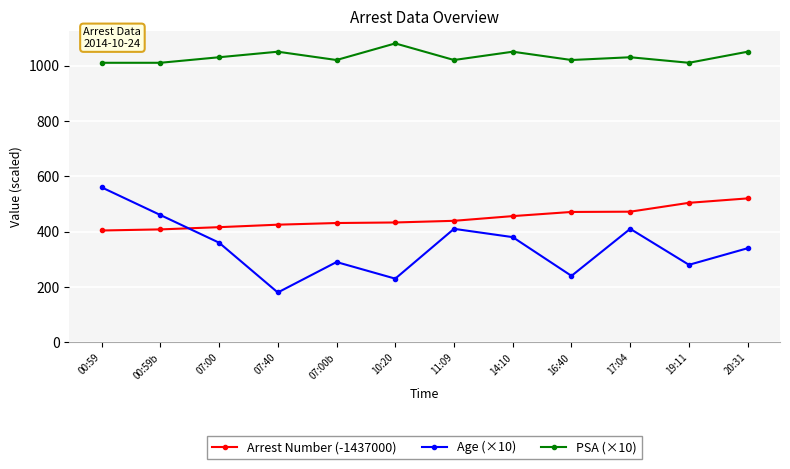

Rank the series by their maximum value, from lowest to highest.

Arrest Number (-1437000), Age (×10), PSA (×10)